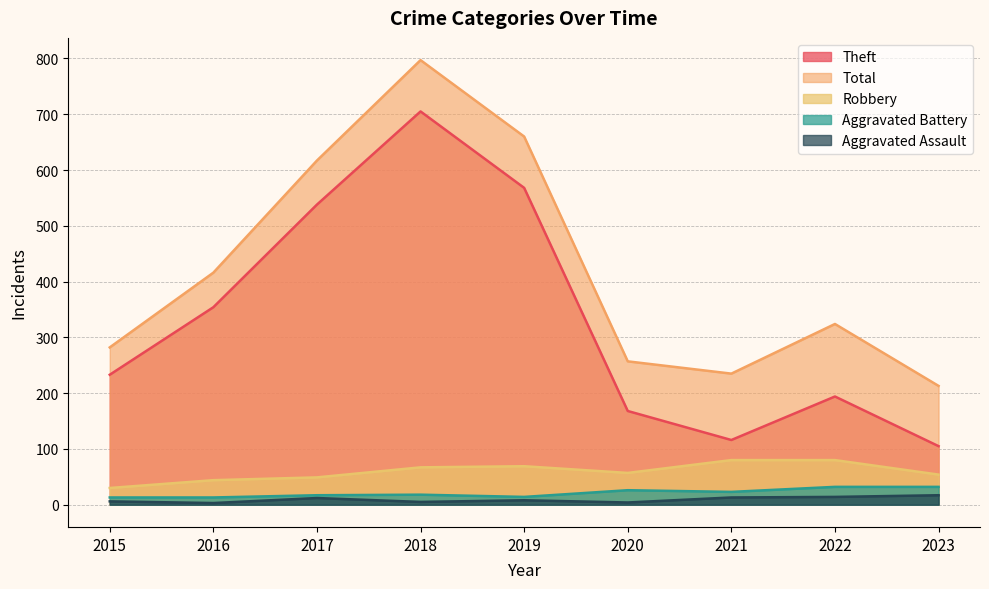

Reading right to left, list all the values displayed in this chart.

Robbery: 54	80	80	57	69	67	49	44	30
Aggravated Battery: 32	32	23	26	14	18	17	13	13
Aggravated Assault: 17	14	13	4	8	5	12	3	6
Theft: 105	194	116	168	568	705	538	354	233
Total: 213	324	235	257	660	797	617	416	282